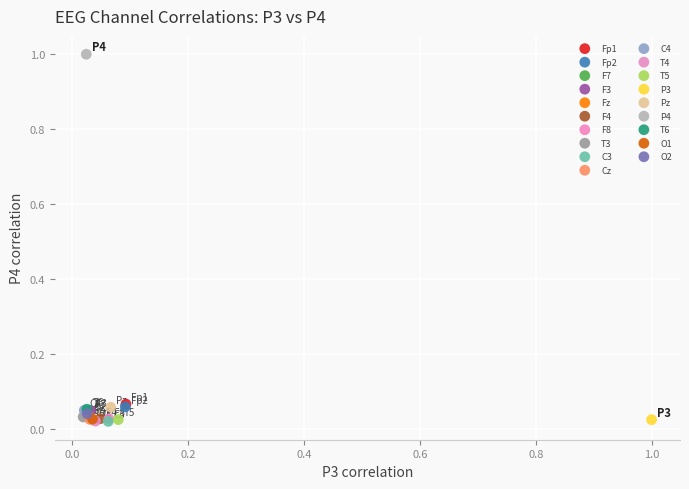

What are all the series names shown in the legend?

Fp1, Fp2, F7, F3, Fz, F4, F8, T3, C3, Cz, C4, T4, T5, P3, Pz, P4, T6, O1, O2